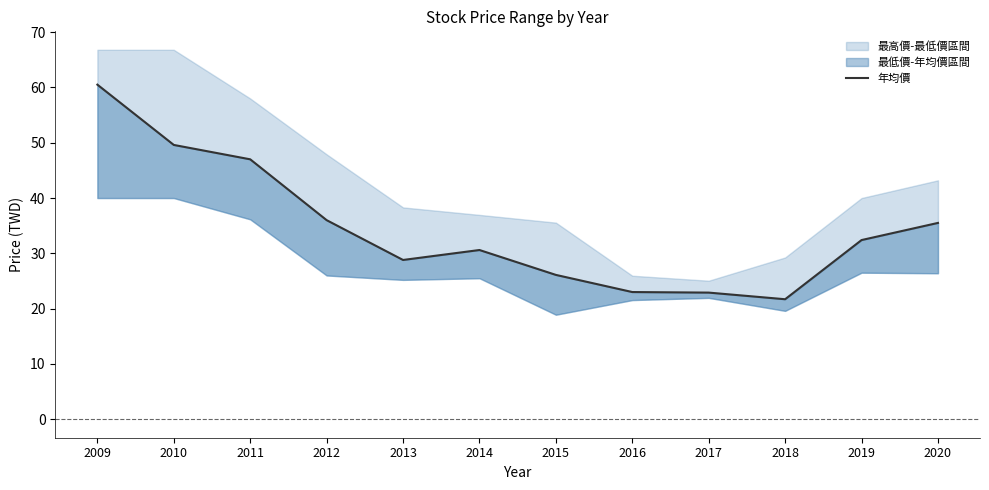

What is the change in value from 2009 to 2014?

-29.9